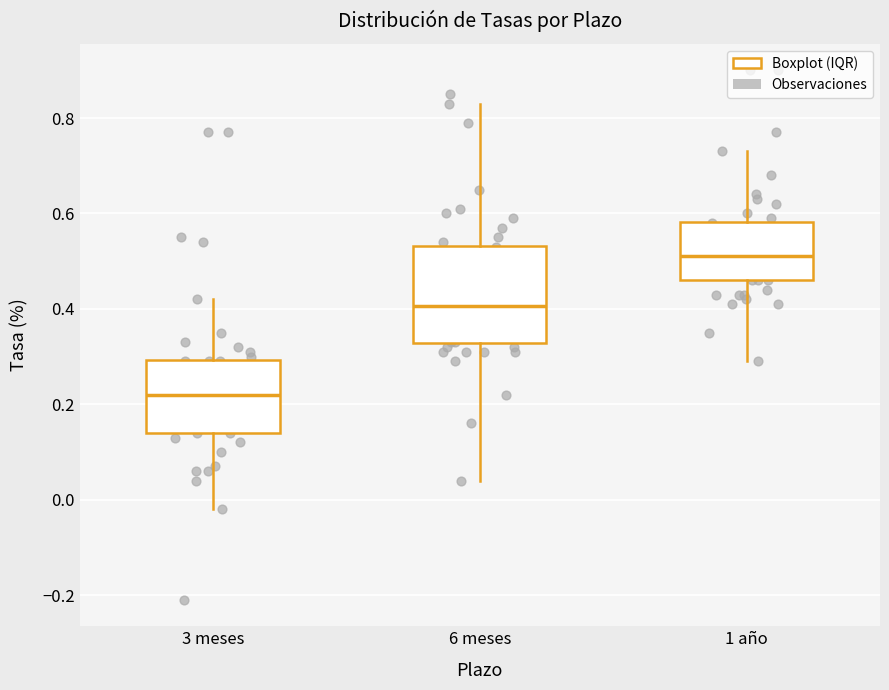

Comparing the boxes themselves (not the whiskers), which one is the tallest?

6 meses